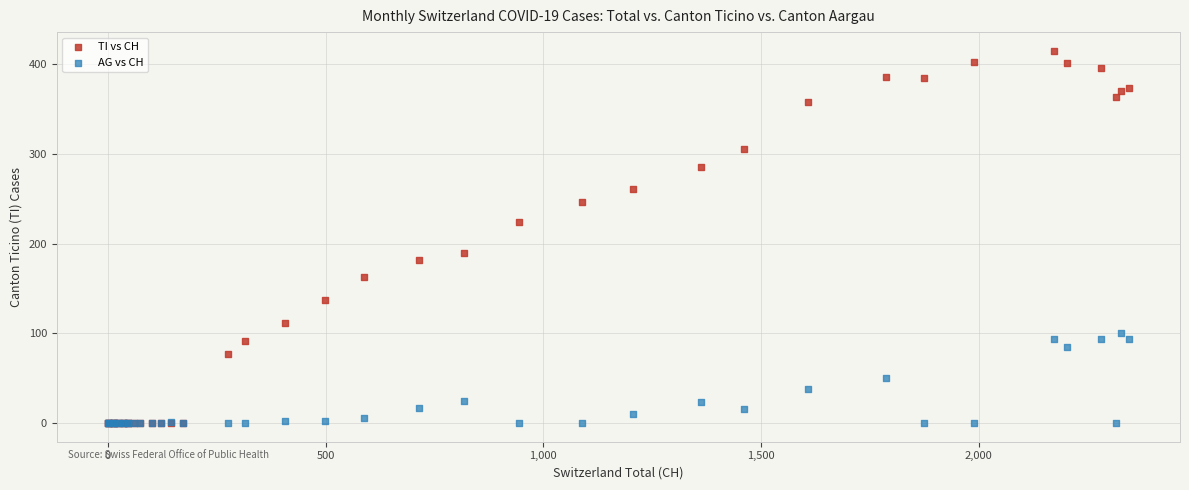

Which series has the widest spread of Y values?

TI vs CH